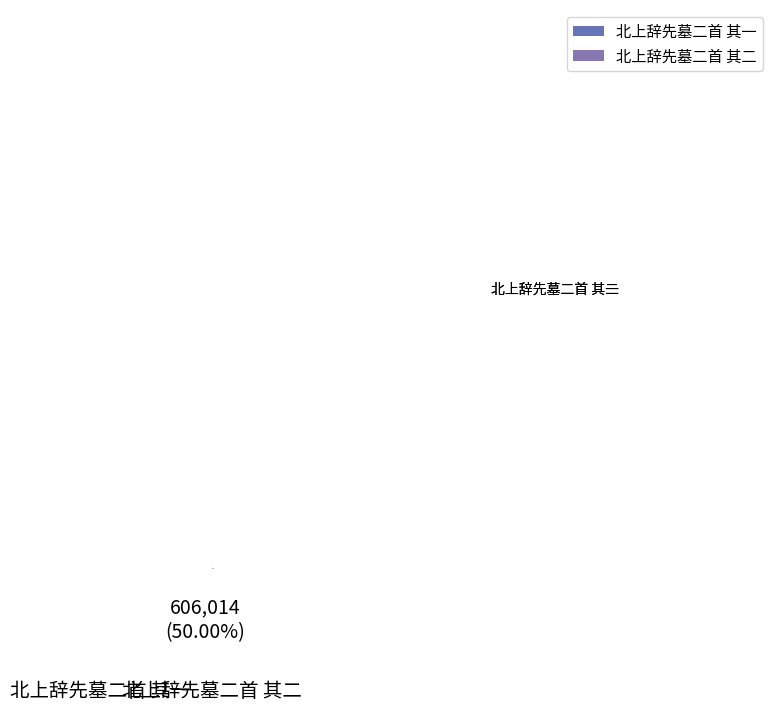

What is the ratio of the value at 北上辞先墓二首 其二 to the value at 北上辞先墓二首 其一?

1.0